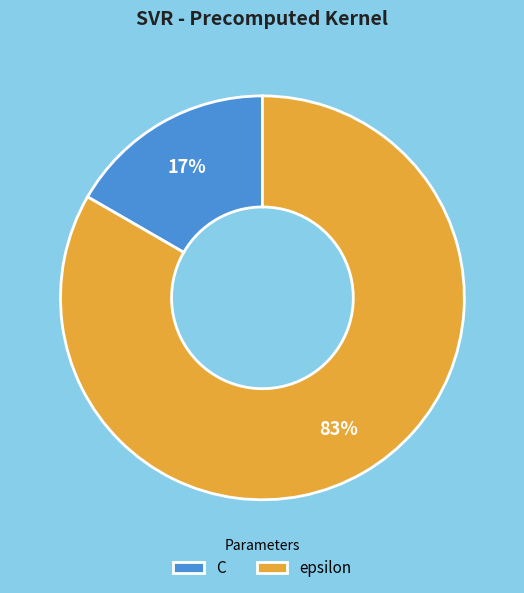

Does epsilon represent more than half of the total?

Yes